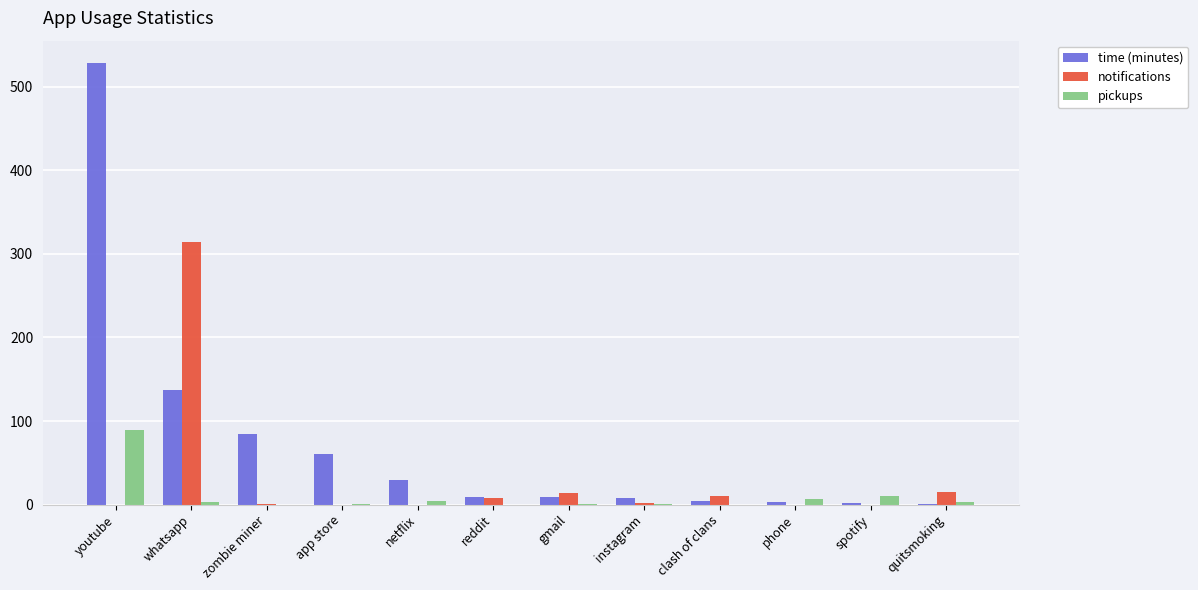

Which series changed the most between zombie miner and gmail?

time (minutes)